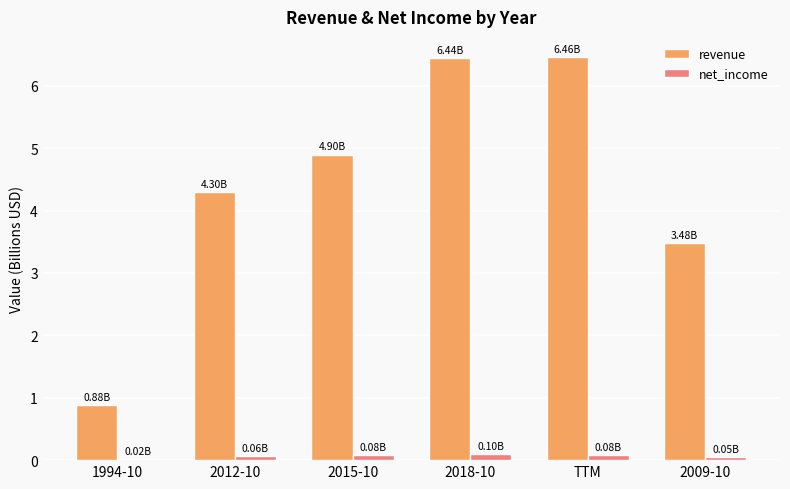

Are the bars horizontal?

No